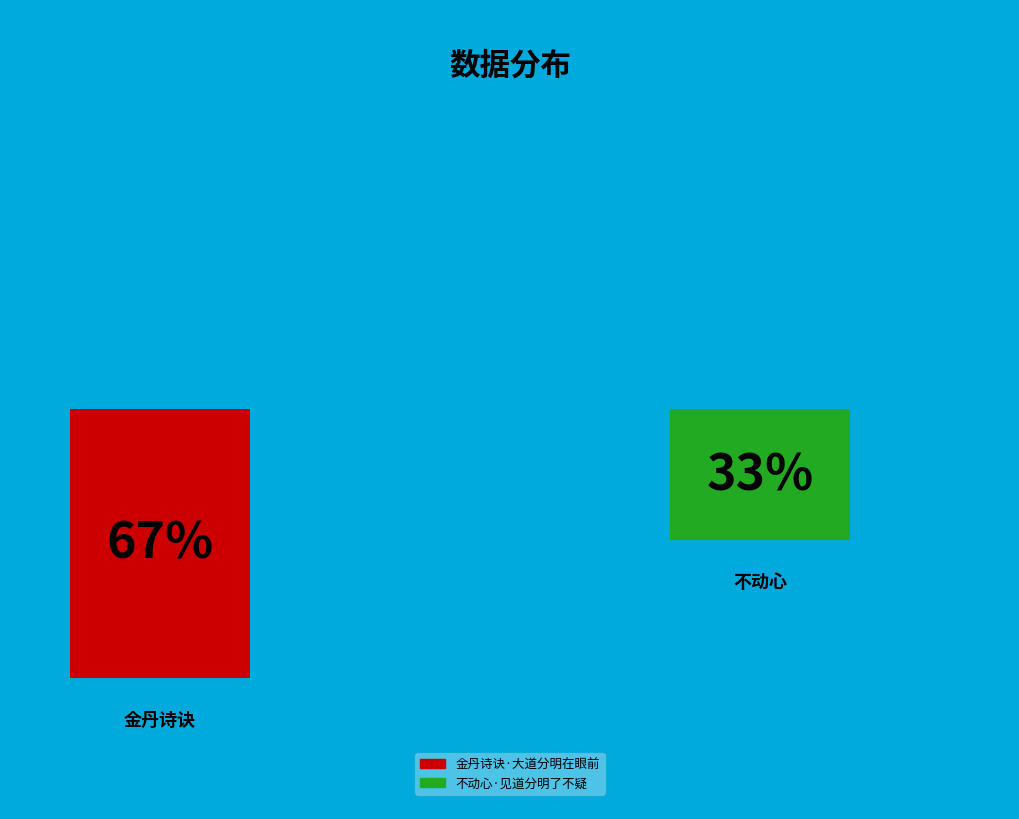

To the nearest percent, what percentage of the pie is 不动心·见道分明了不疑?

33%